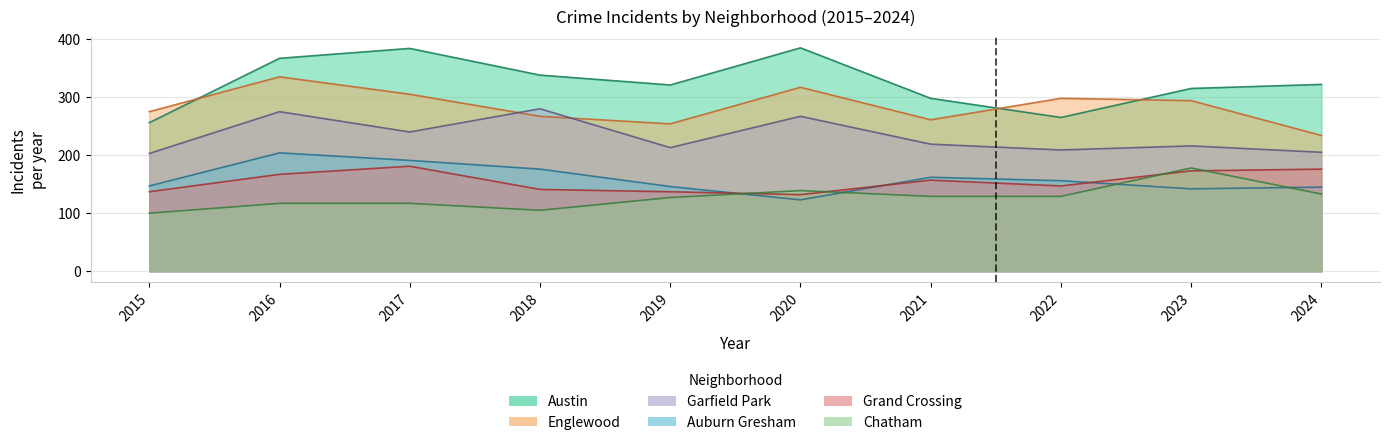

Where is the first local maximum for Englewood?

2016